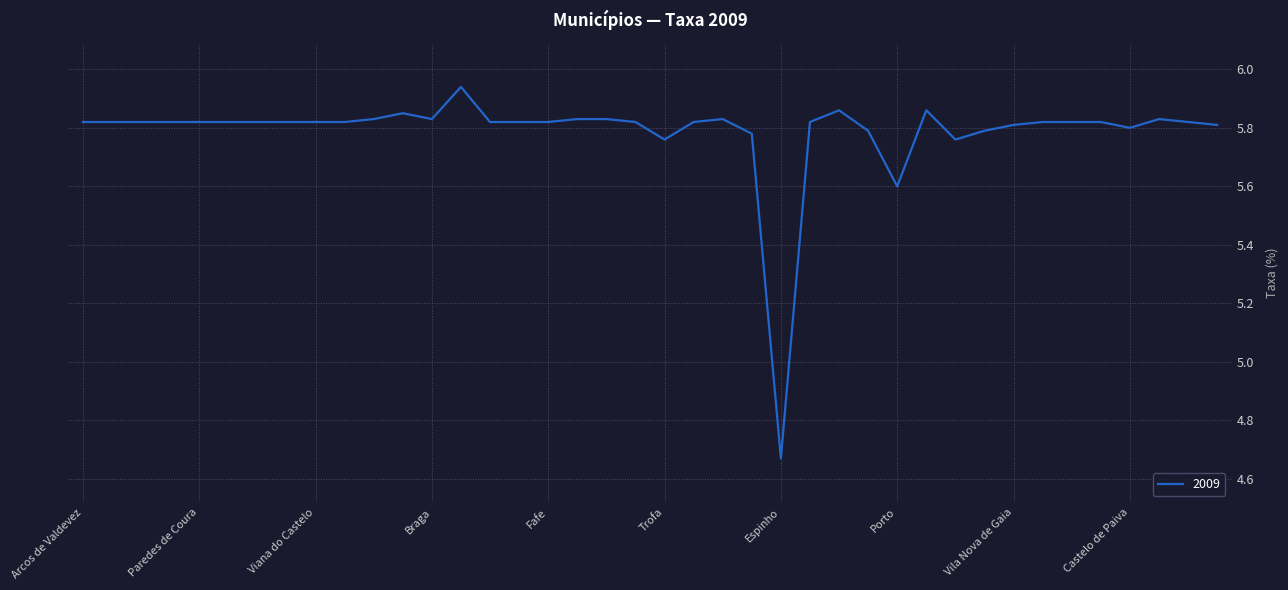

Which category has the lowest value across all series?

Espinho